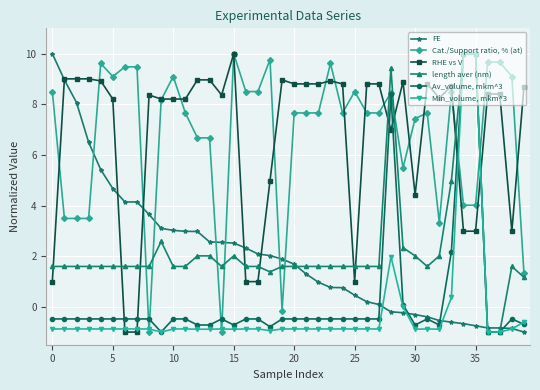

What is the value of the FE point at the 7th from the left?

4.1